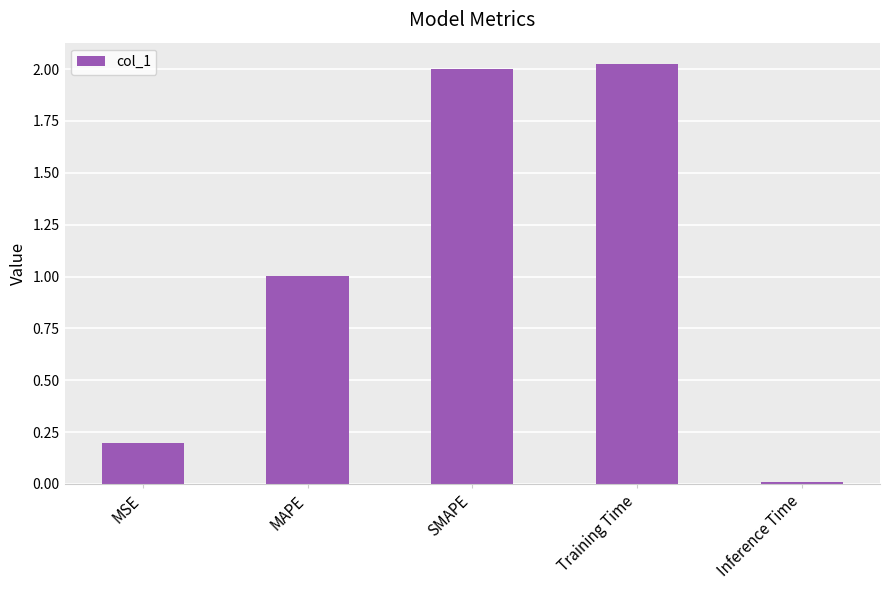

Rank the categories by value from lowest to highest.

Inference Time, MSE, MAPE, SMAPE, Training Time